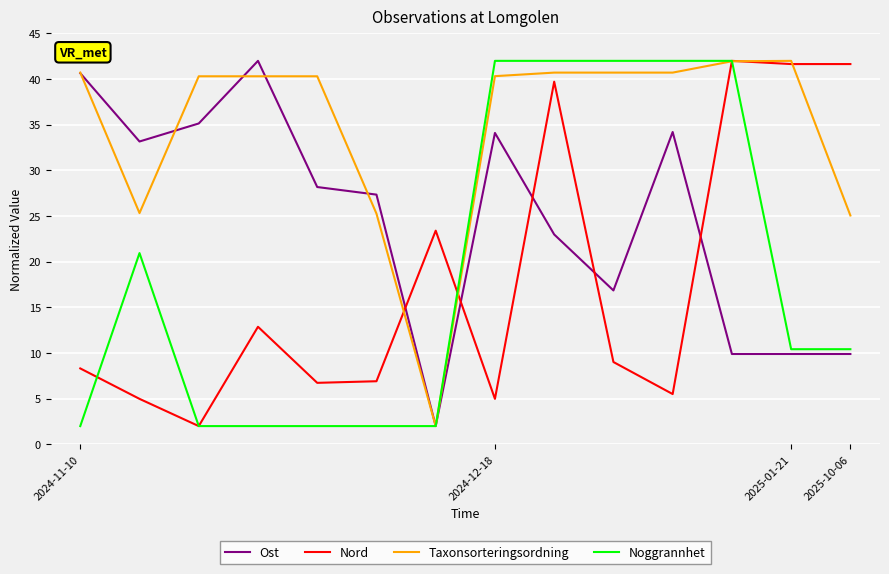

Which series has the largest total across all categories?

Taxonsorteringsordning